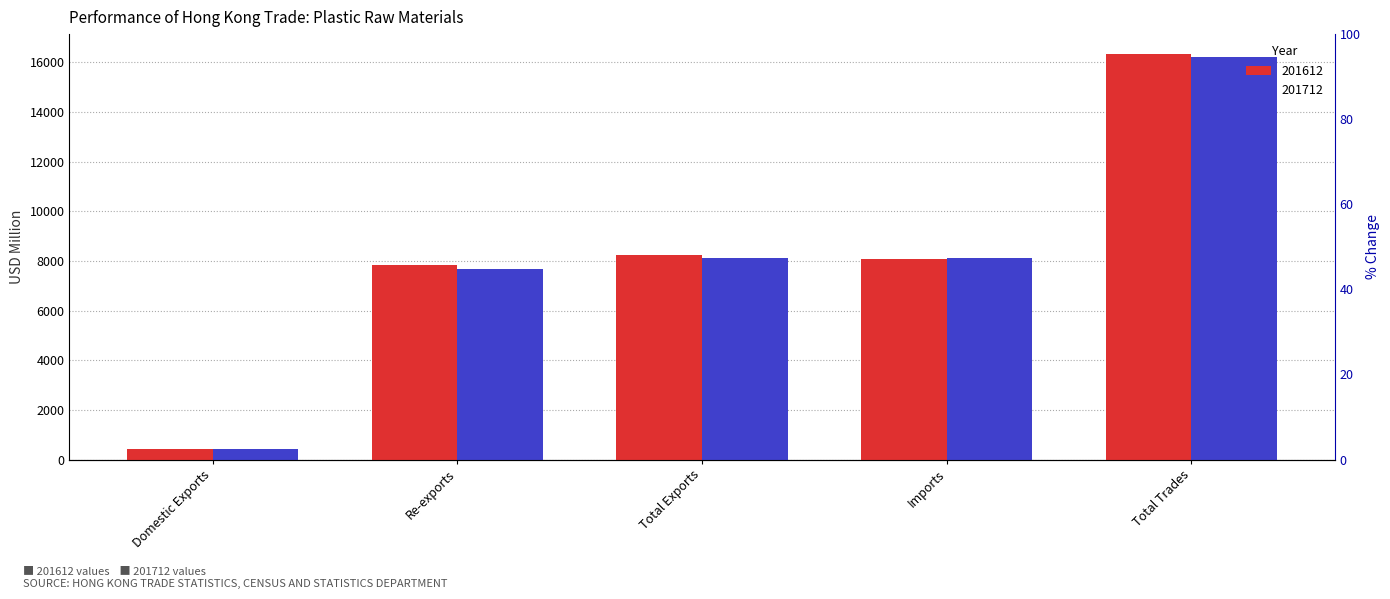

At Total Trades, list the series in order from largest to smallest.

201612, 201712